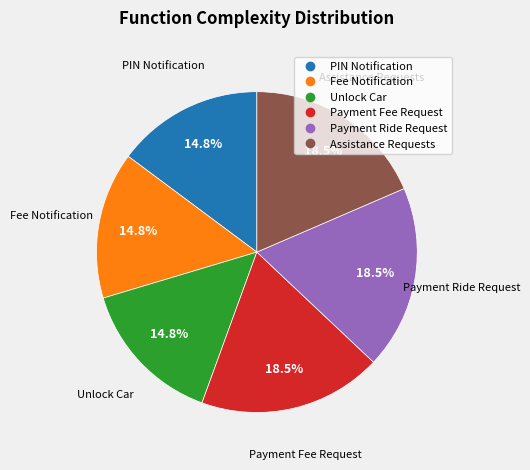

Is PIN Notification the majority of the pie?

No